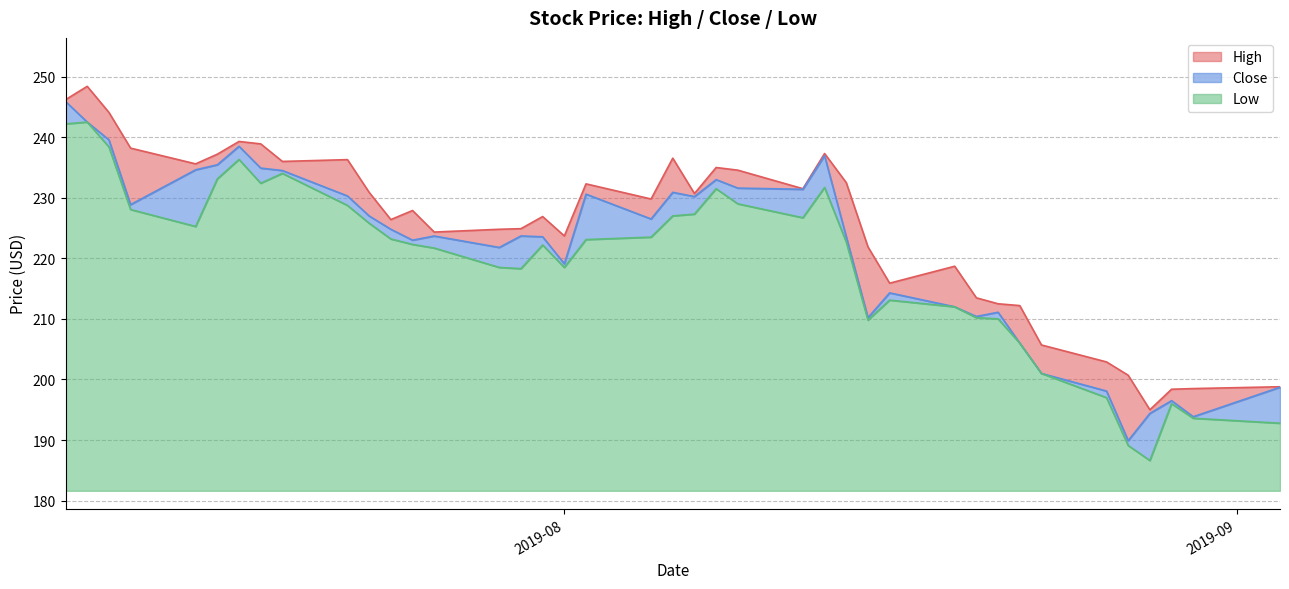

In Low, how many points are lower than both neighbors (excluding endpoints)?

7